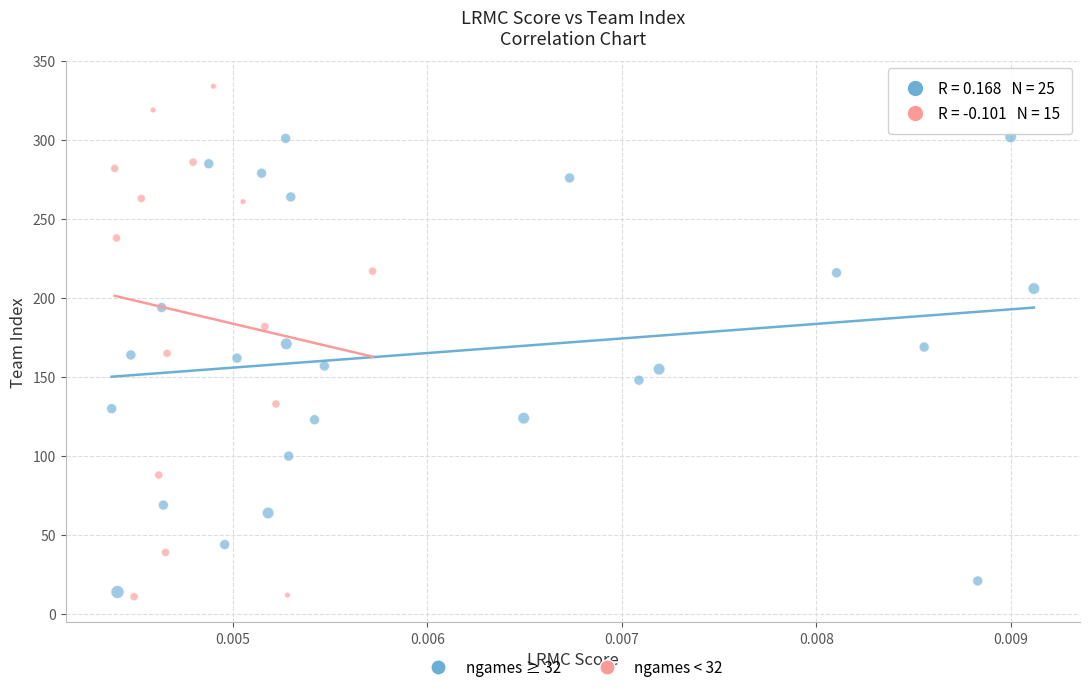

Which series contains the highest Y value?

ngames < 32